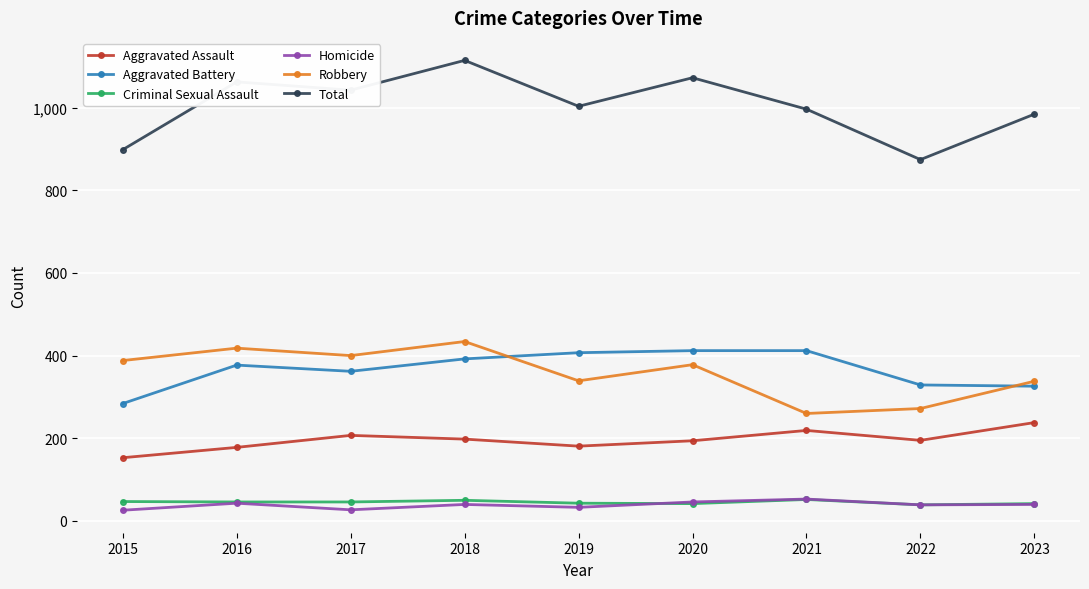

Which series has the widest spread of values?

Total